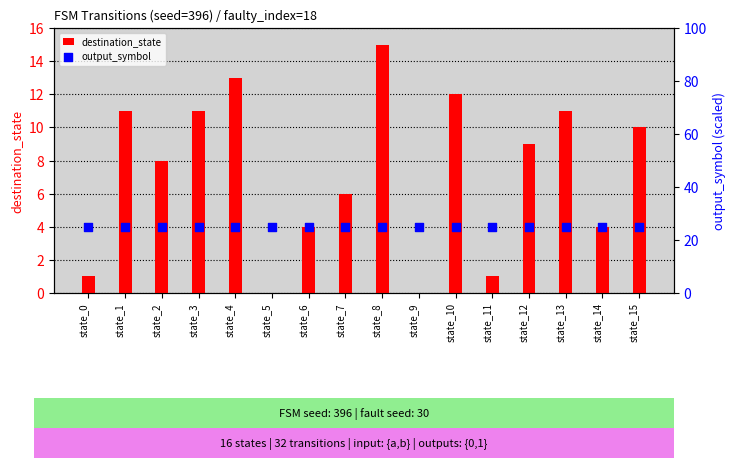

At how many categories does at least one series exceed 19?

16